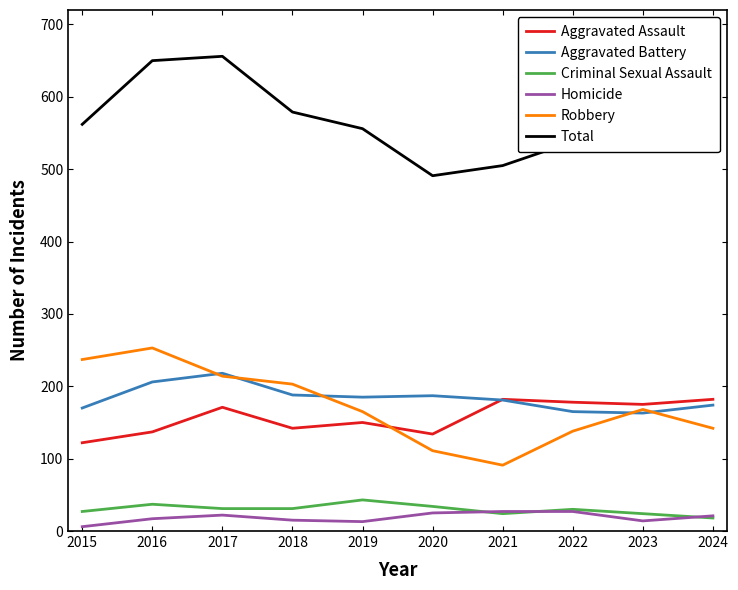

True or false: Aggravated Battery and Robbery cross at least once.

True